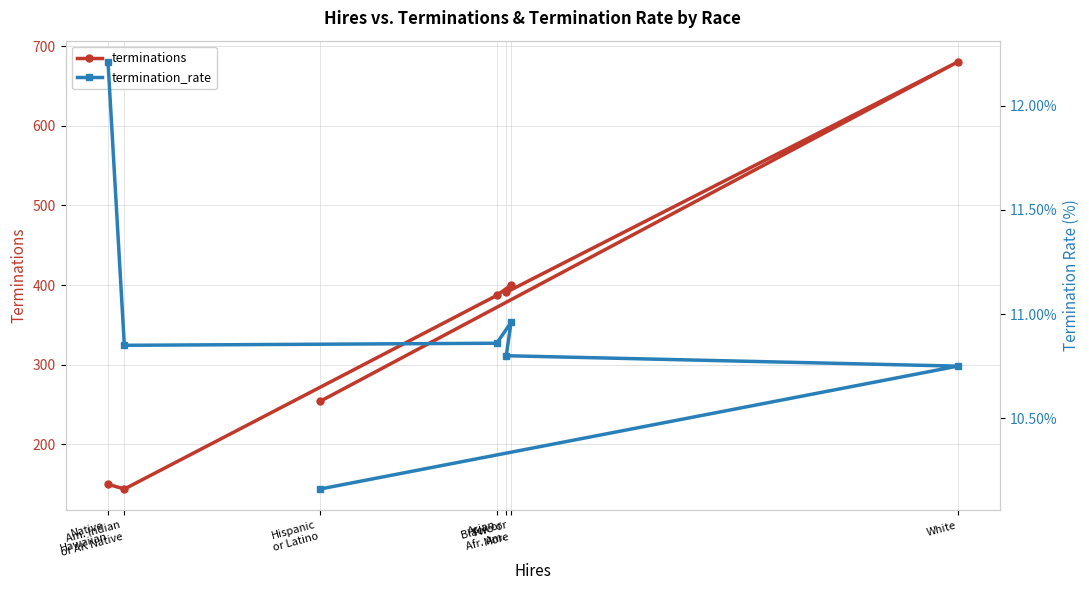

What is the difference between the terminations values at Am. Indian
or AK Native and Native
Hawaiian?

6